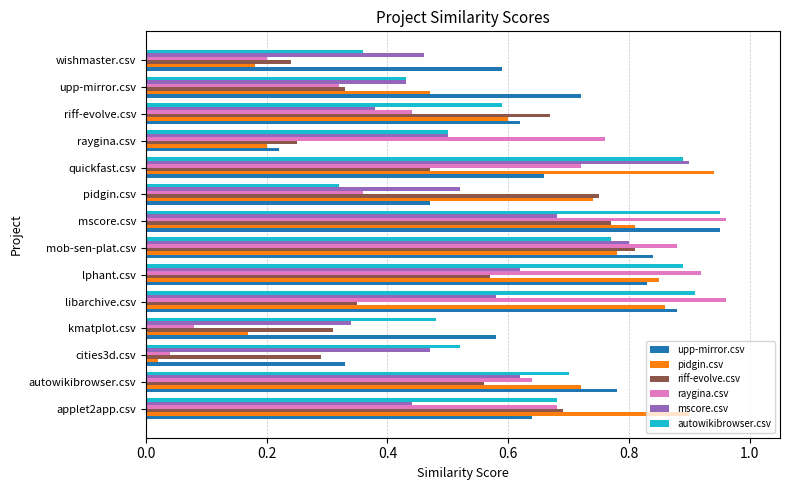

At which category does the chart reach its minimum across all series?

cities3d.csv